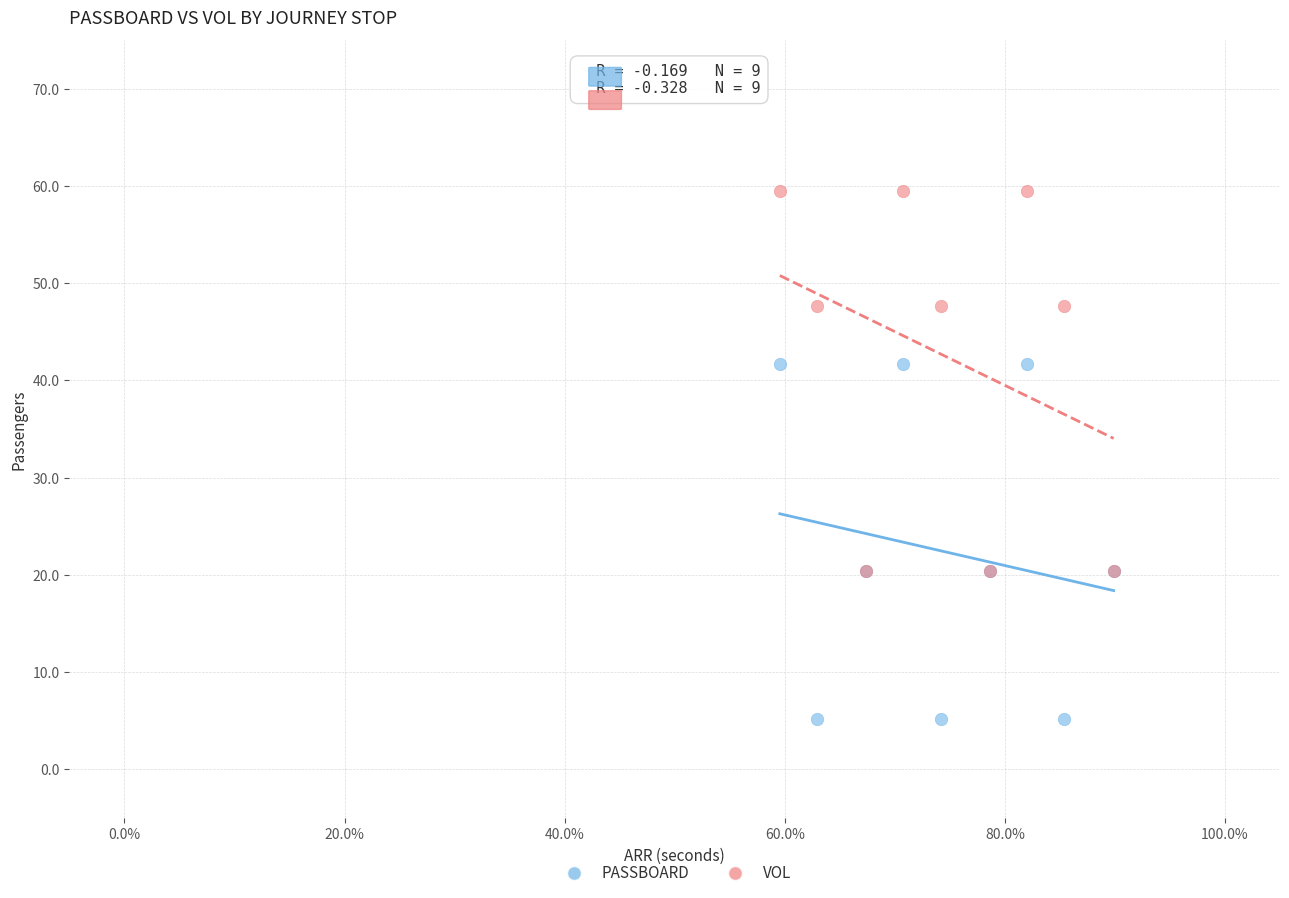

Which series contains the lowest Y value?

PASSBOARD